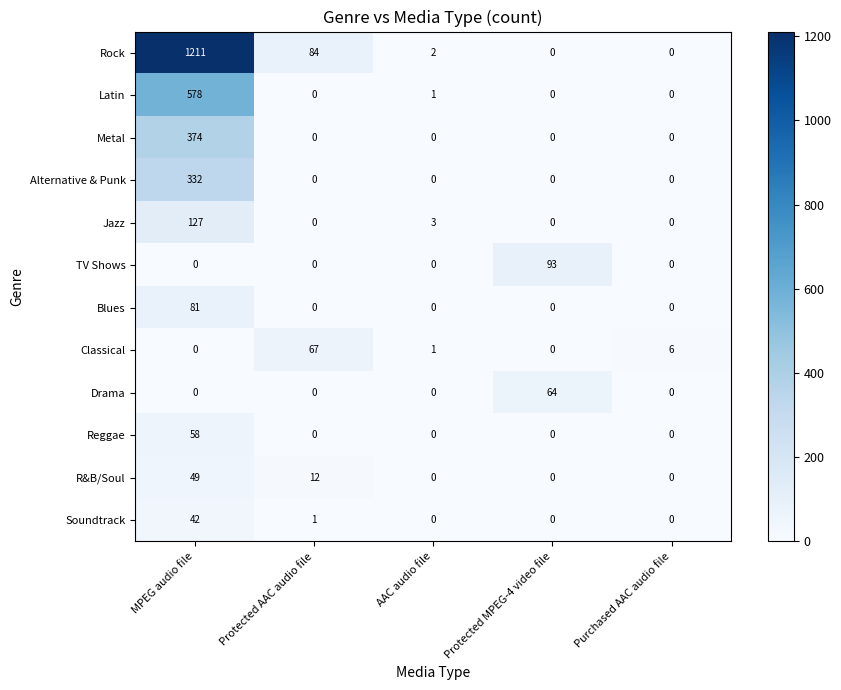

At how many categories does at least one series exceed 456?

1